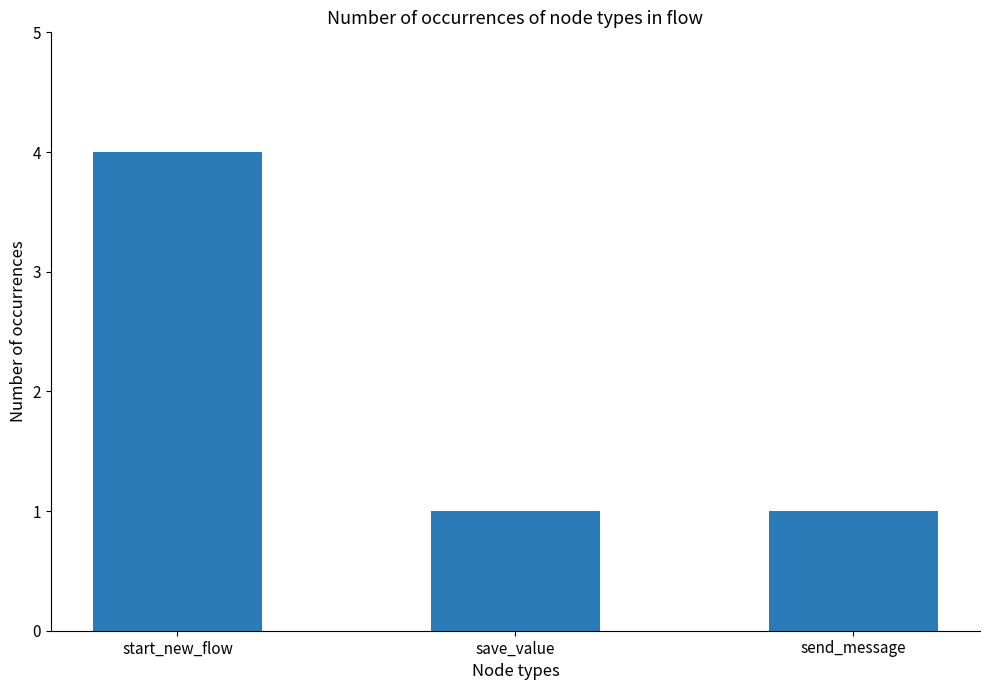

Reading left to right, what are all the values shown in this chart?

4	1	1